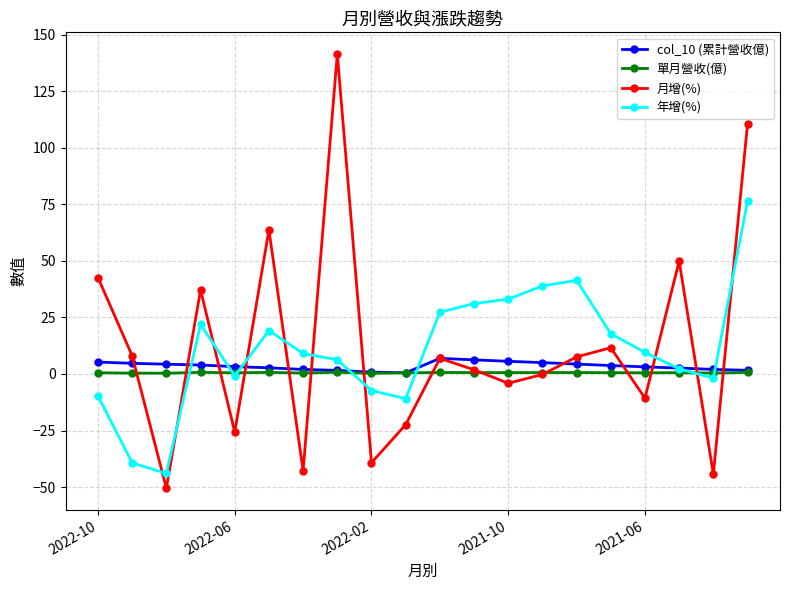

Count the number of data series in this chart.

4